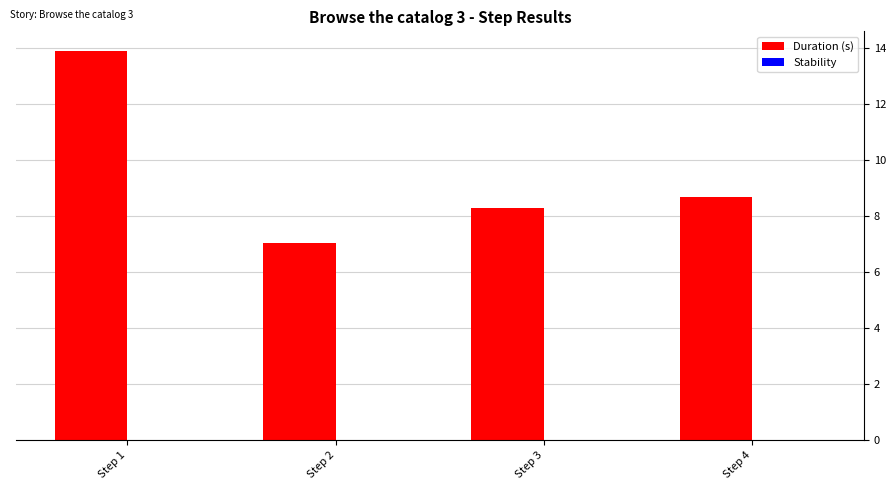

List the labels in order of value, largest first.

Step 1, Step 4, Step 3, Step 2